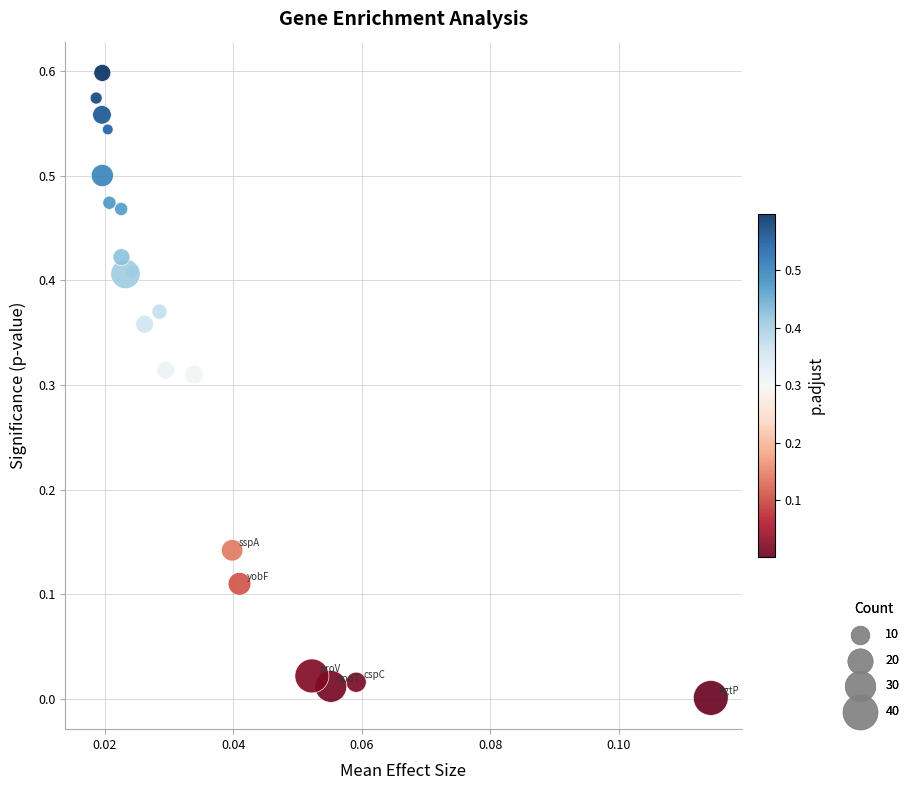

How many points are shown in the scatter plot?

20